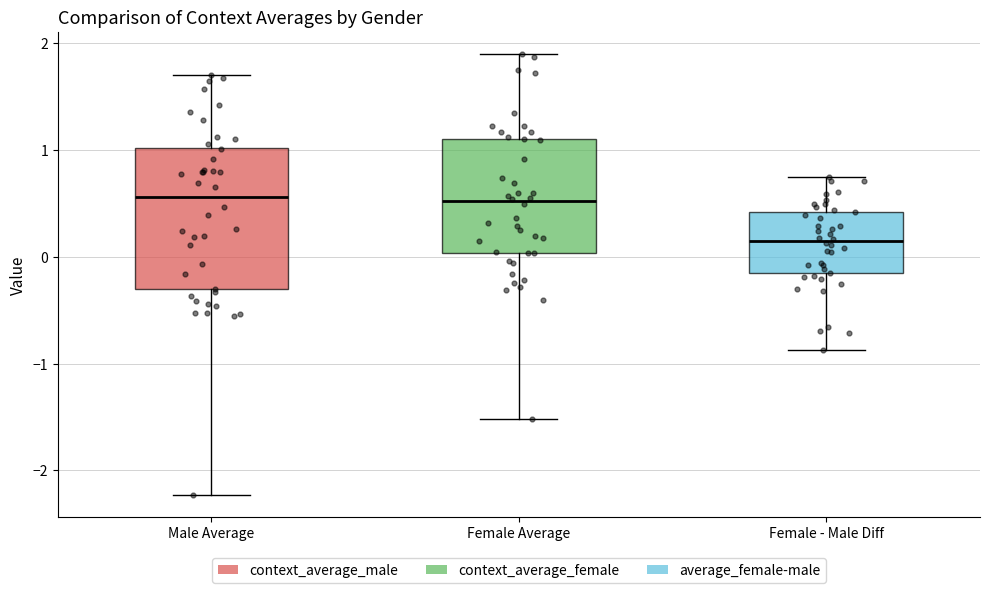

Which box is the tallest, from its lower edge to its upper edge?

Male Average